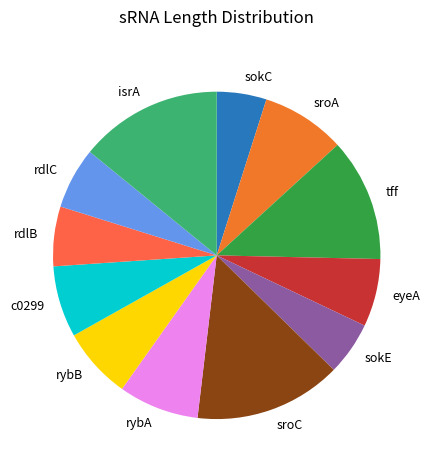

True or false: isrA accounts for 14% of the total.

True